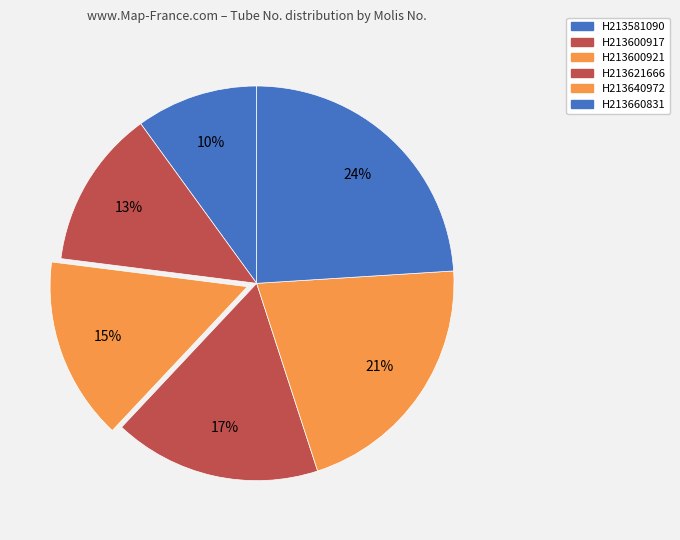

To the nearest percent, what percentage of the pie is H213600921?

15%